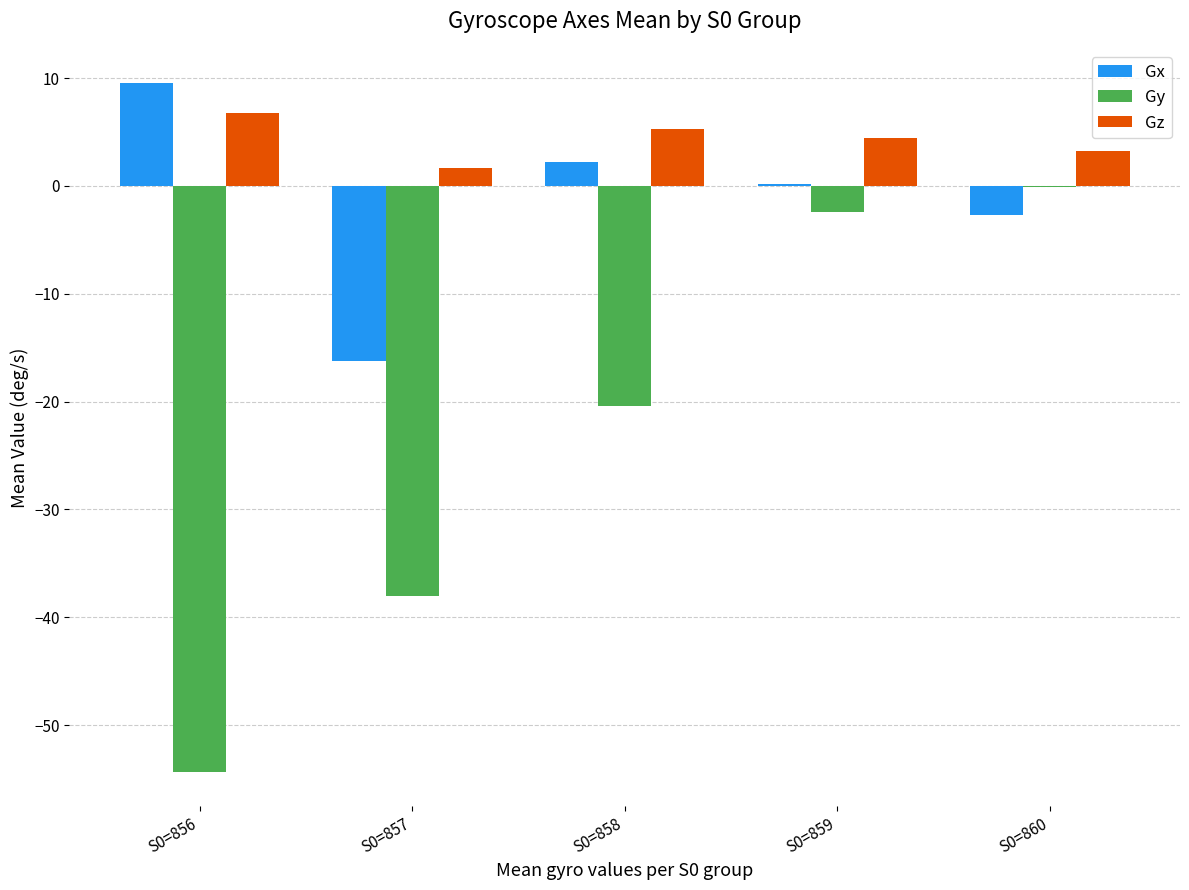

The value of Gy at S0=858 is -9.8. True or false?

False